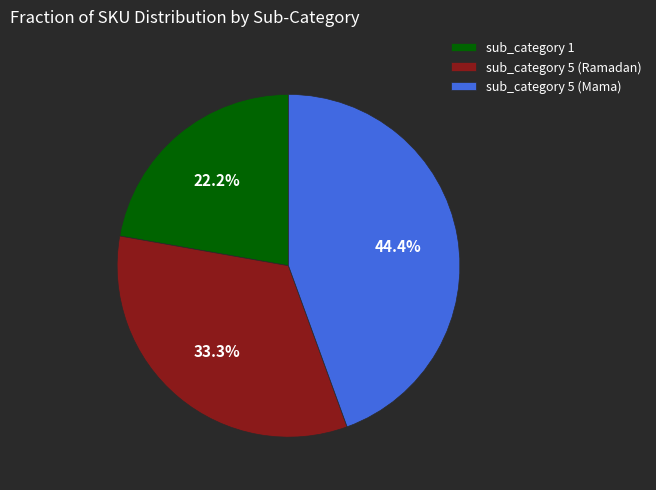

Is the sum of sub_category 1 and sub_category 5 (Ramadan) greater than half?

Yes